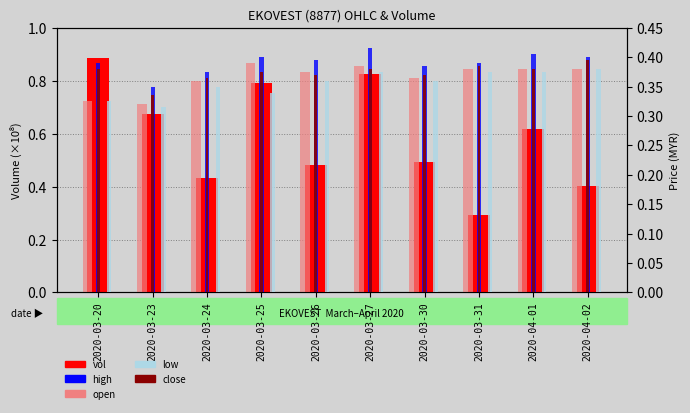

What is the label of the 7th bar from the left?

2020-03-30